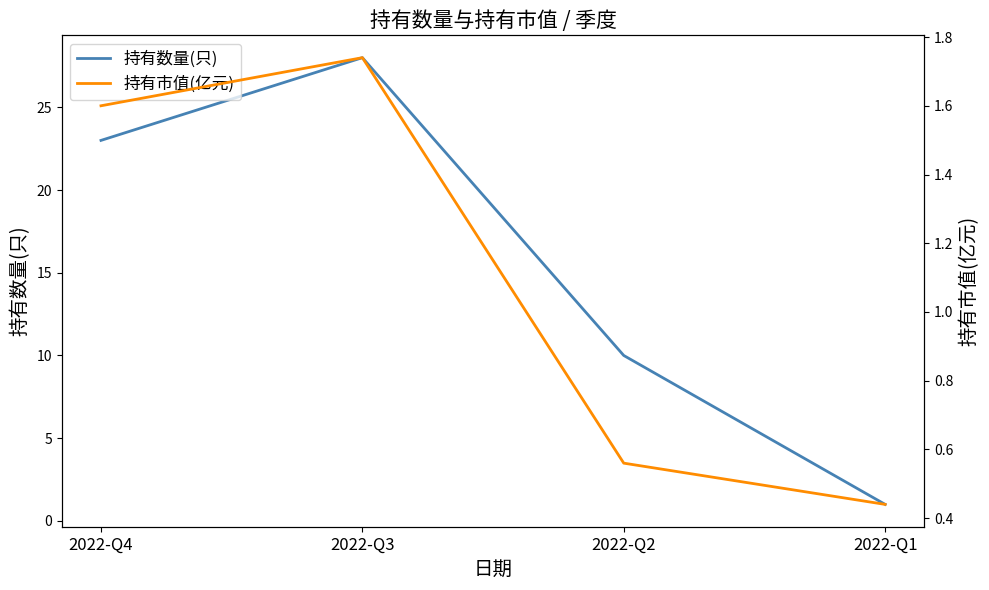

Rank the series by their maximum value, from lowest to highest.

持有市值(亿元), 持有数量(只)